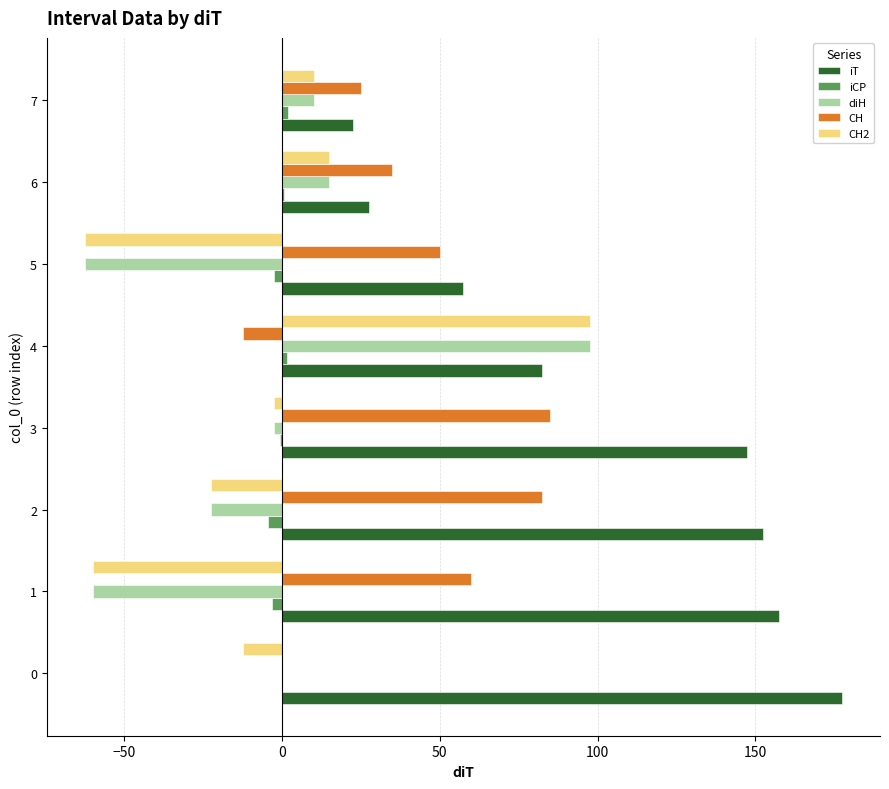

Which series changed the most between 2 and 7?

iT